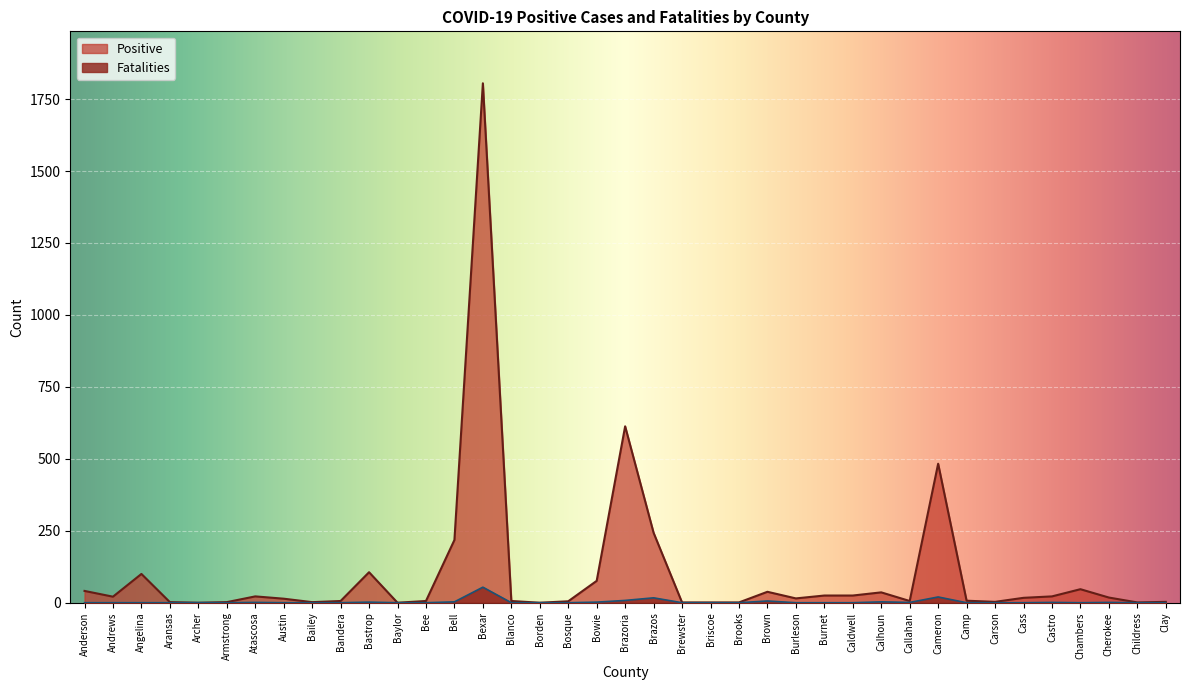

Reading left to right, transcribe all the data shown in this chart.

Positive: Anderson=41	Andrews=21	Angelina=100	Aransas=2	Archer=0	Armstrong=2	Atascosa=22	Austin=14	Bailey=2	Bandera=6	Bastrop=106	Baylor=0	Bee=6	Bell=218	Bexar=1805	Blanco=6	Borden=0	Bosque=5	Bowie=76	Brazoria=613	Brazos=243	Brewster=1	Briscoe=1	Brooks=1	Brown=38	Burleson=15	Burnet=25	Caldwell=25	Calhoun=36	Callahan=6	Cameron=483	Camp=7	Carson=3	Cass=17	Castro=22	Chambers=47	Cherokee=18	Childress=1	Clay=3
Fatalities: Anderson=0	Andrews=0	Angelina=0	Aransas=0	Archer=0	Armstrong=0	Atascosa=1	Austin=0	Bailey=0	Bandera=0	Bastrop=2	Baylor=0	Bee=0	Bell=3	Bexar=54	Blanco=0	Borden=0	Bosque=0	Bowie=2	Brazoria=8	Brazos=17	Brewster=0	Briscoe=0	Brooks=0	Brown=6	Burleson=0	Burnet=0	Caldwell=0	Calhoun=3	Callahan=1	Cameron=20	Camp=0	Carson=0	Cass=0	Castro=1	Chambers=0	Cherokee=1	Childress=0	Clay=0